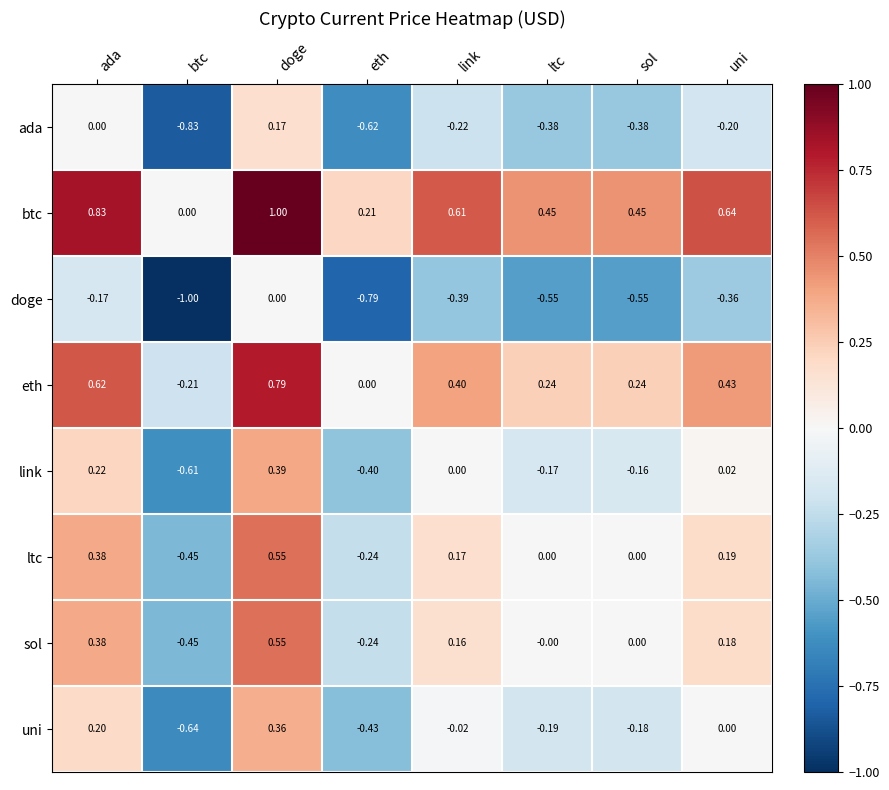

Which category has the lowest value in the sol series?

btc